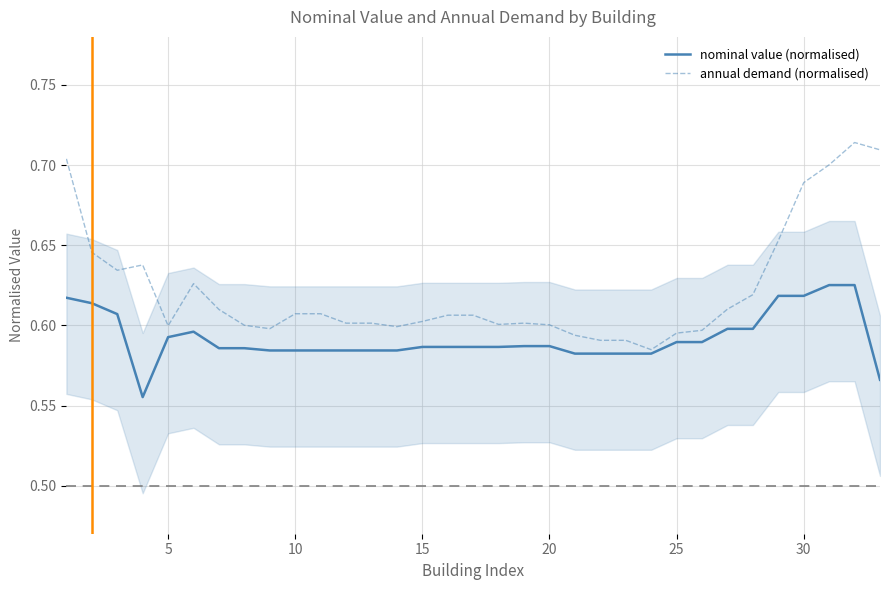

Is the value of annual demand (normalised) at 16 greater than the value of nominal value (normalised) at 5?

No